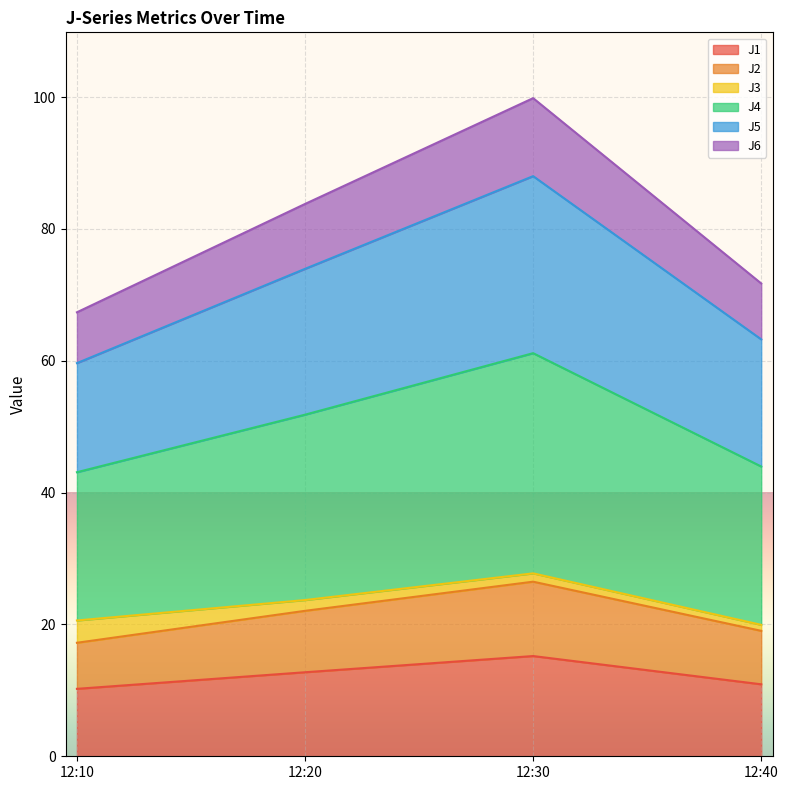

What is the lowest value of the J1 series?

10.2